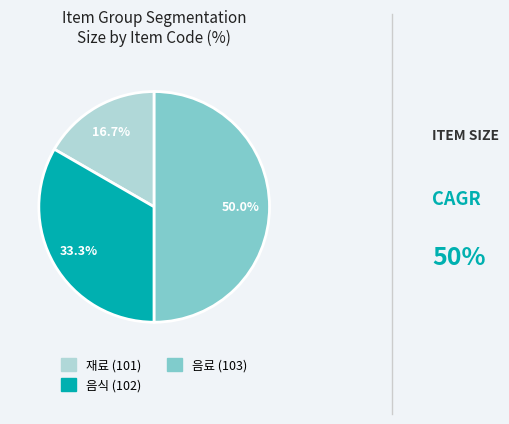

To the nearest percent, what portion does 음료 (103) represent?

50%